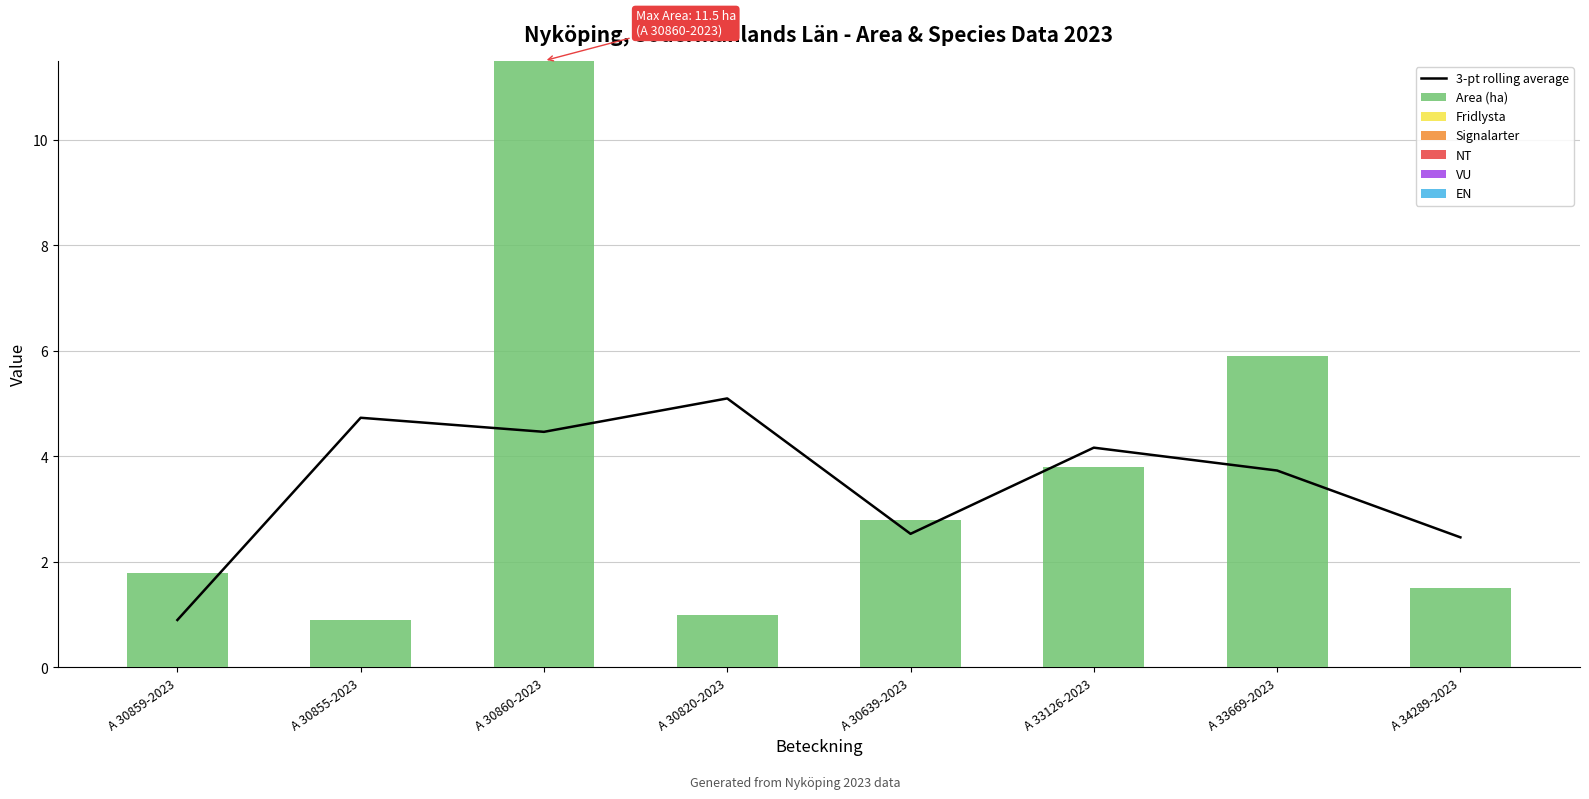

Are the bars grouped side by side (vs. stacked)?

Yes